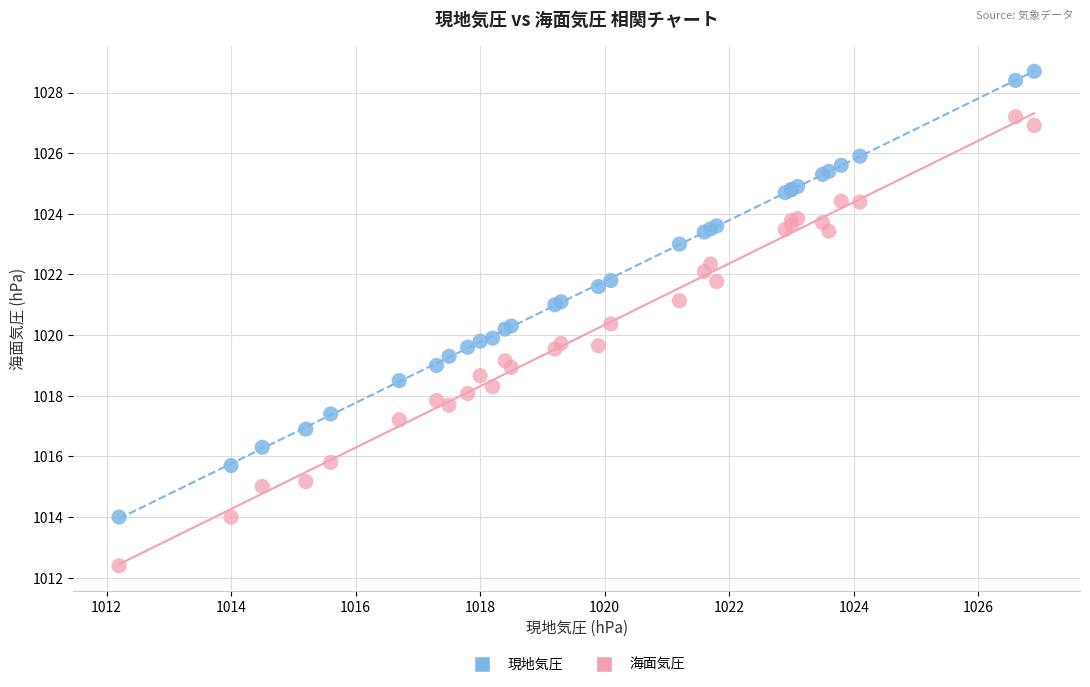

Which series contains the highest Y value?

現地気圧